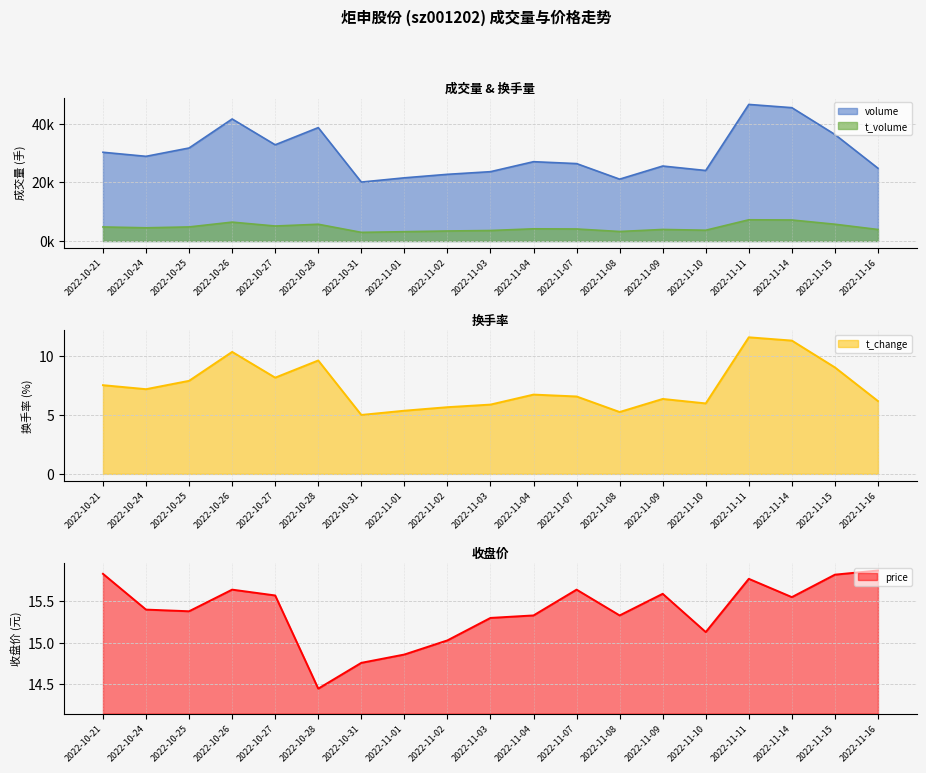

What is the sum of all t_volume values?

87891.0